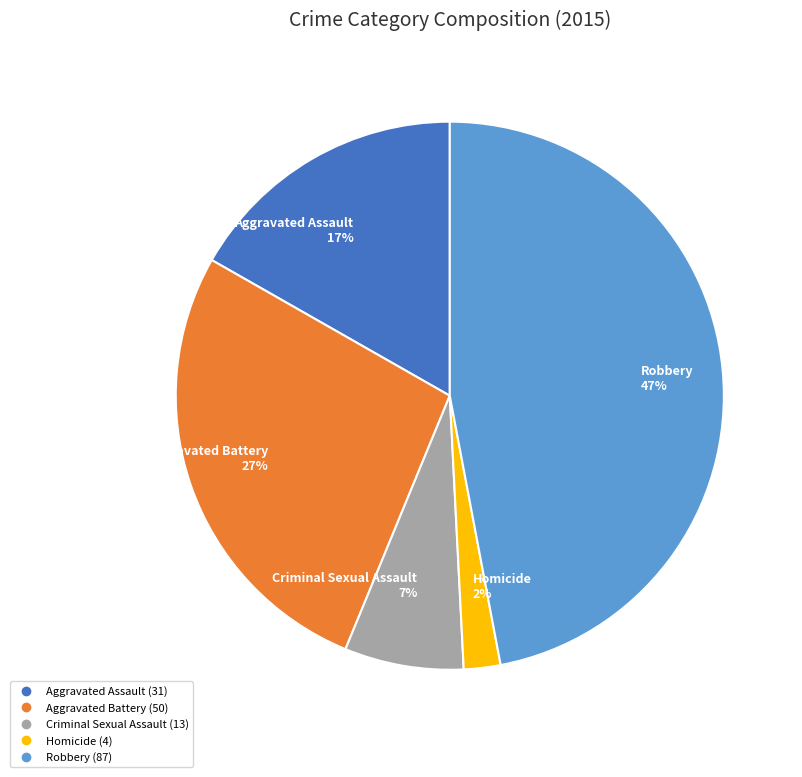

Do Robbery and Criminal Sexual Assault together represent more than half of the pie?

Yes